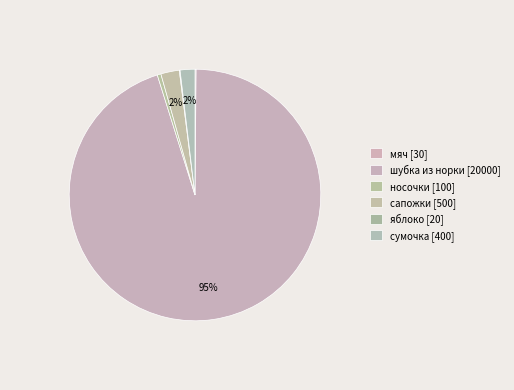

How many segments does this pie chart have?

6